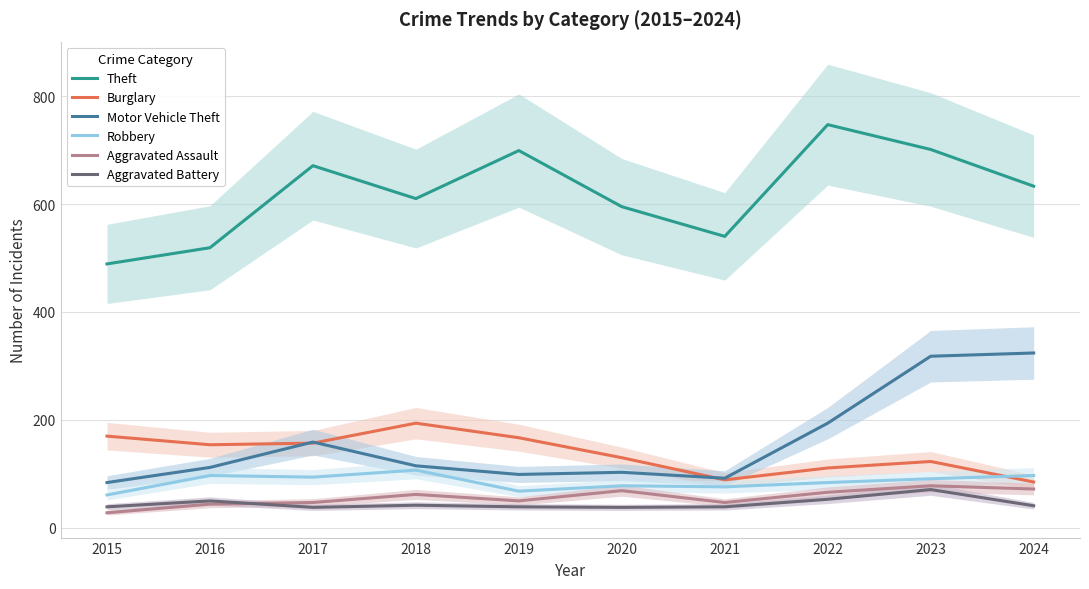

Reading left to right, transcribe all the data shown in this chart.

Theft: 2015=489	2016=519	2017=671	2018=610	2019=699	2020=595	2021=540	2022=747	2023=701	2024=633
Burglary: 2015=170	2016=154	2017=157	2018=194	2019=167	2020=130	2021=89	2022=111	2023=123	2024=85
Motor Vehicle Theft: 2015=84	2016=112	2017=159	2018=115	2019=99	2020=103	2021=92	2022=194	2023=318	2024=324
Robbery: 2015=61	2016=97	2017=94	2018=107	2019=68	2020=78	2021=76	2022=84	2023=91	2024=97
Aggravated Assault: 2015=28	2016=44	2017=47	2018=62	2019=50	2020=69	2021=47	2022=66	2023=78	2024=72
Aggravated Battery: 2015=39	2016=50	2017=38	2018=42	2019=39	2020=38	2021=39	2022=53	2023=71	2024=41